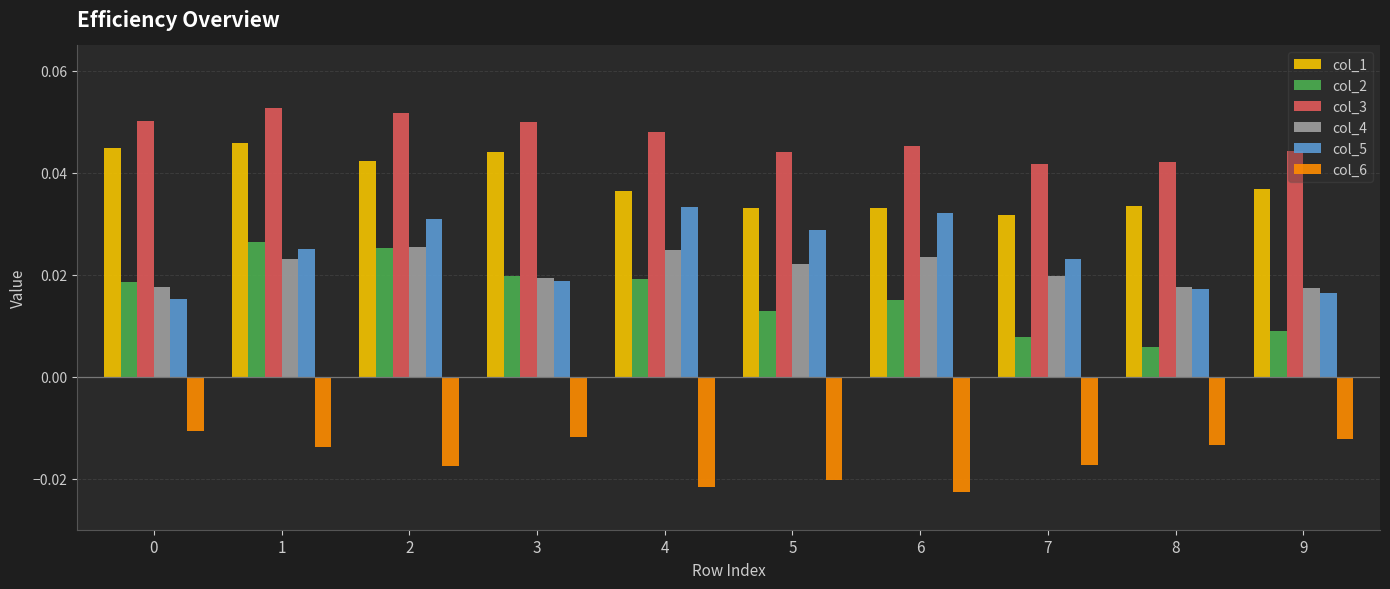

What are all the series names shown in the legend?

col_1, col_2, col_3, col_4, col_5, col_6